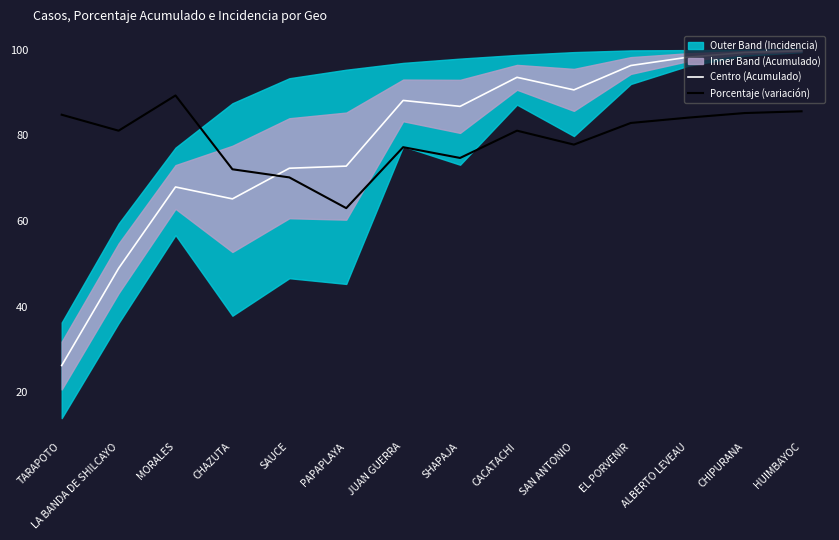

What is the label of the 14th point from the left?

HUIMBAYOC